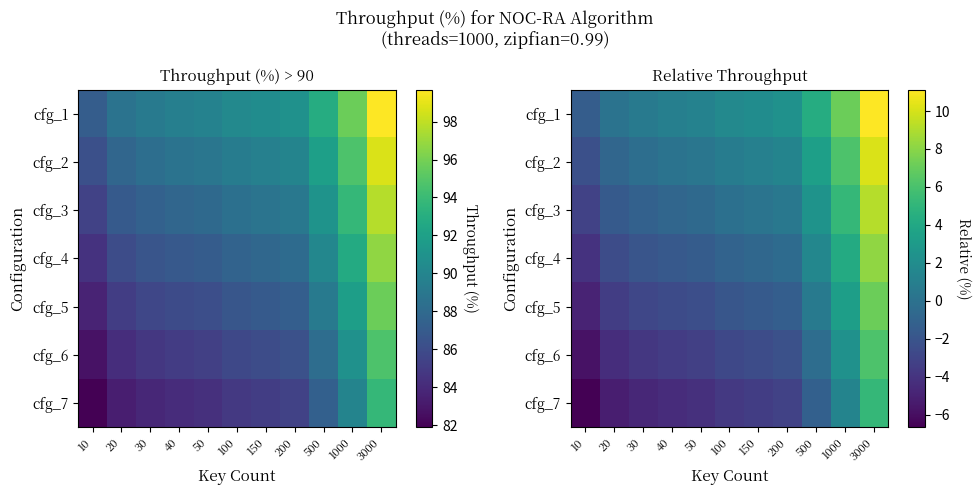

What is the approximate value of cfg_2 at 1000?

6.1